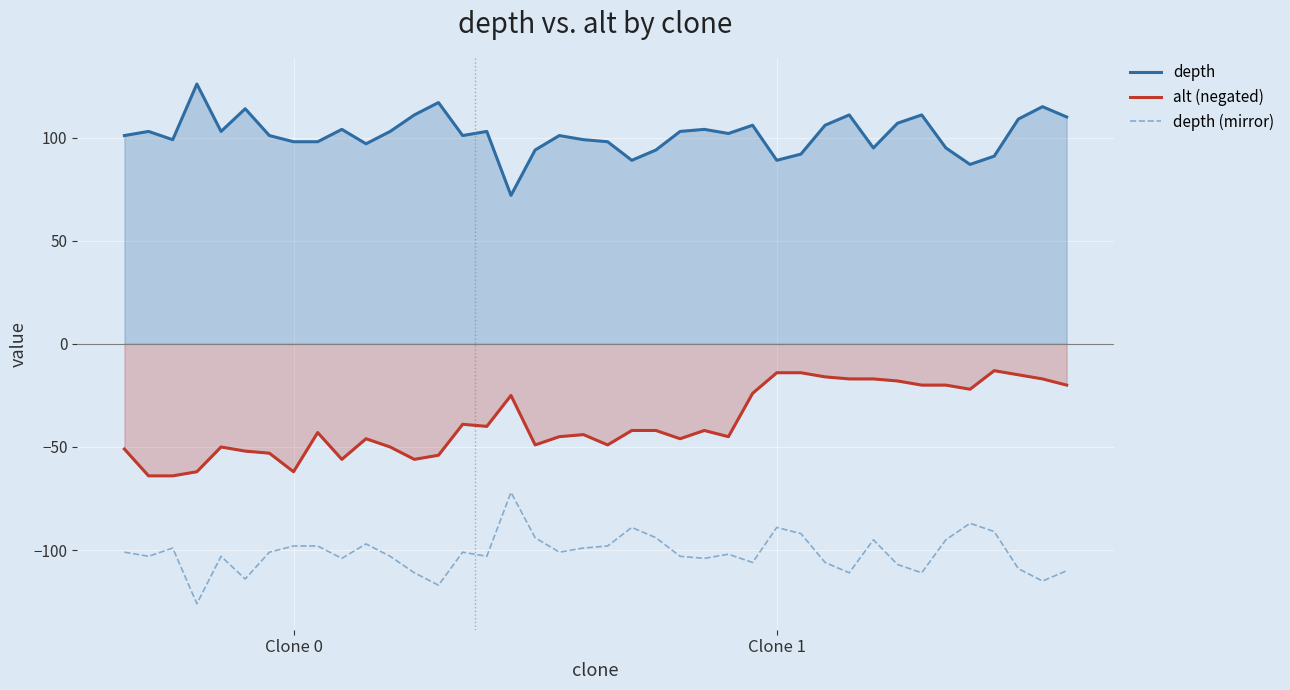

True or false: alt (negated) and depth cross at least once.

False